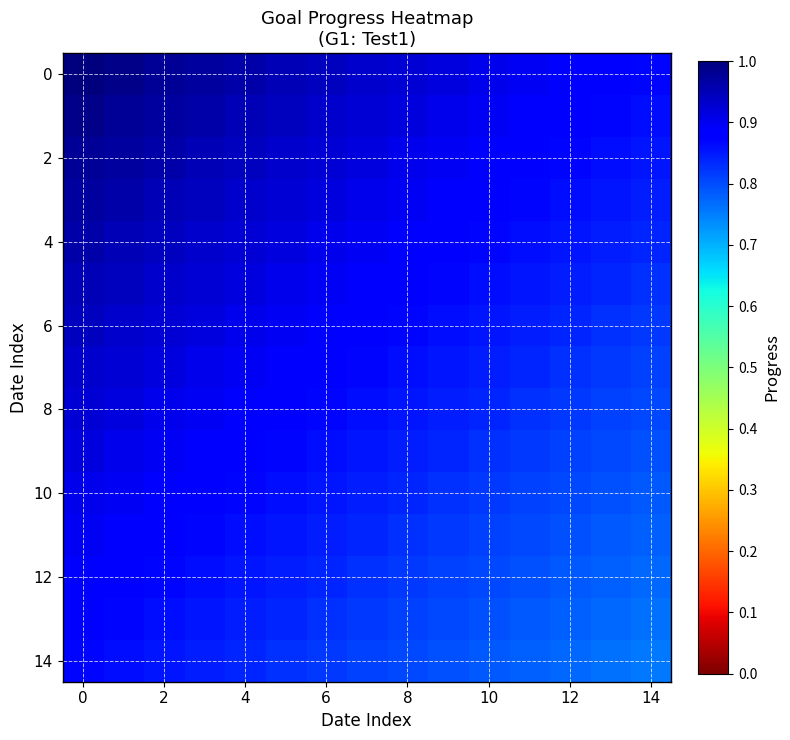

At how many categories does at least one series exceed 0?

15